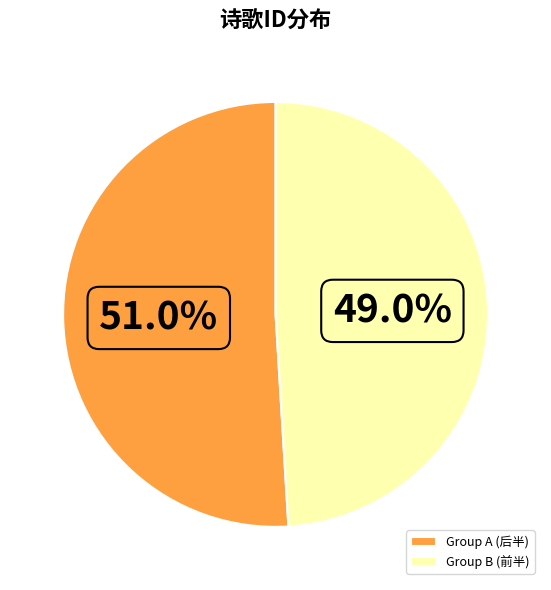

Which has a higher value, Group B (前半) or Group A (后半)?

Group A (后半)